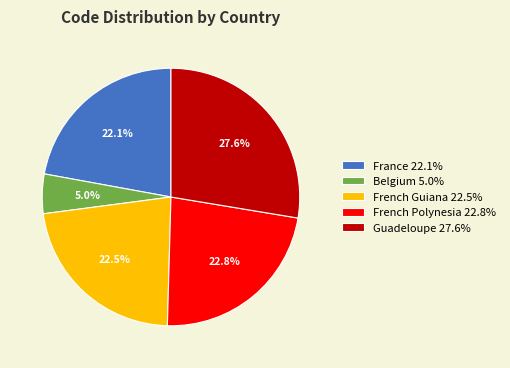

What portion of the pie excludes French Polynesia?

77.2%